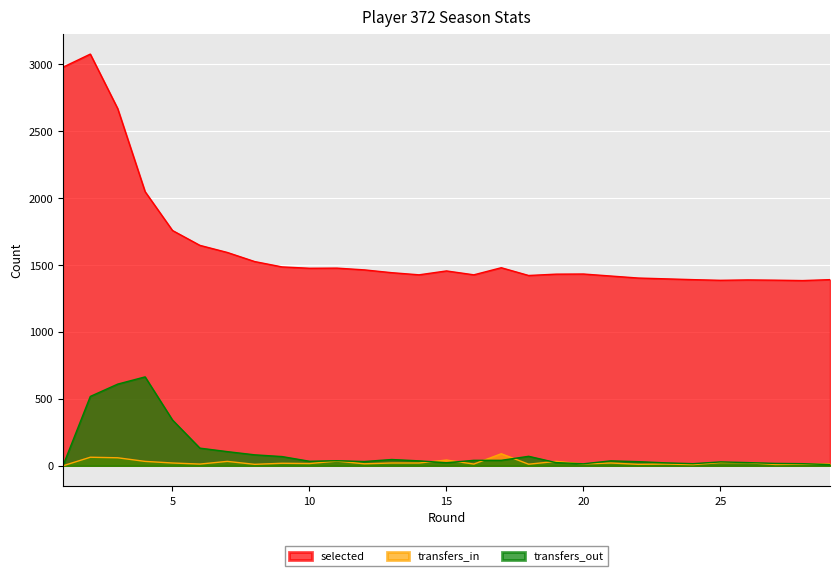

List the labels in order of selected value, smallest first.

28, 25, 27, 26, 24, 29, 23, 22, 21, 18, 14, 16, 19, 20, 13, 15, 12, 10, 11, 17, 9, 8, 7, 6, 5, 4, 3, 1, 2